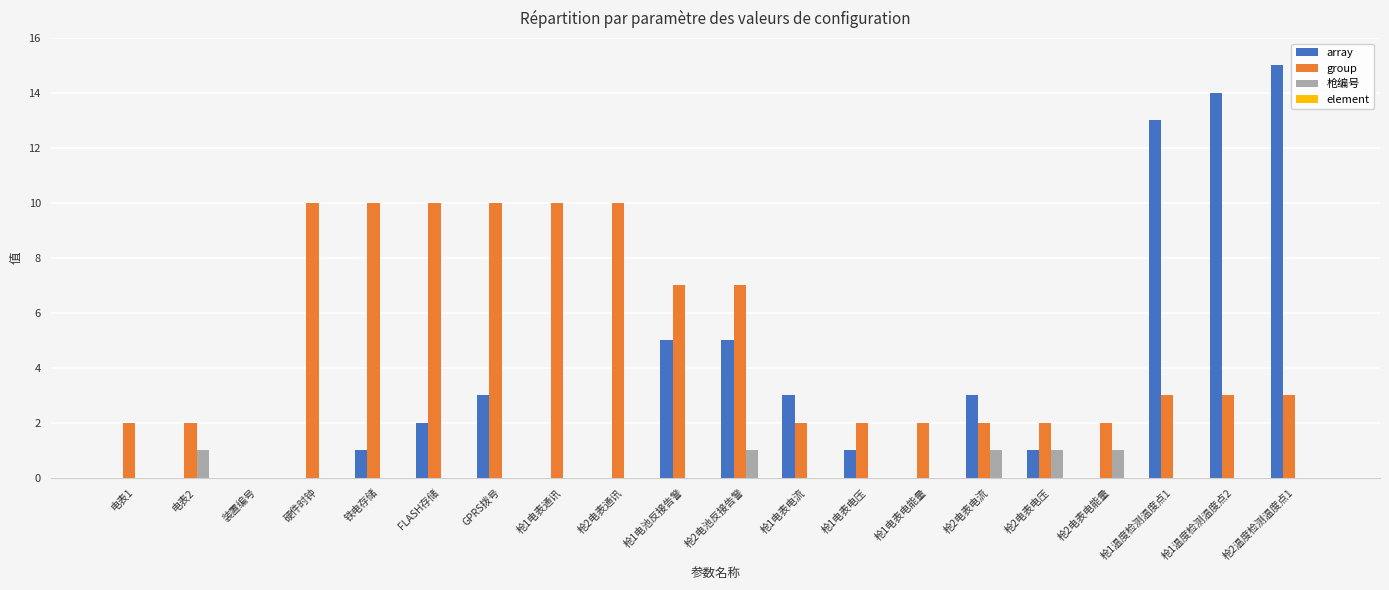

Is it true that array equals 13 at 枪1温度检测温度点1?

True